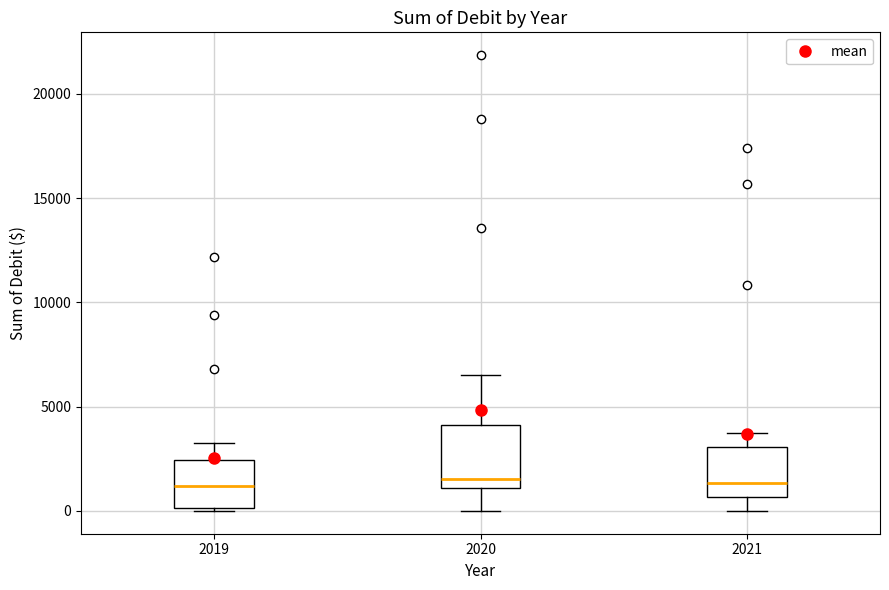

Reading left to right, transcribe this box plot: for each box, give where its median line is, the range the box spans, and where its two whiskers end, as read against the y-axis. The values are not printed on the chart, so give them approximately, as read against the axis.

2019: median 1000, box 0 to 2500, whiskers 0 to 3000
2020: median 1500, box 1000 to 4000, whiskers 0 to 6500
2021: median 1500, box 500 to 3000, whiskers 0 to 3500